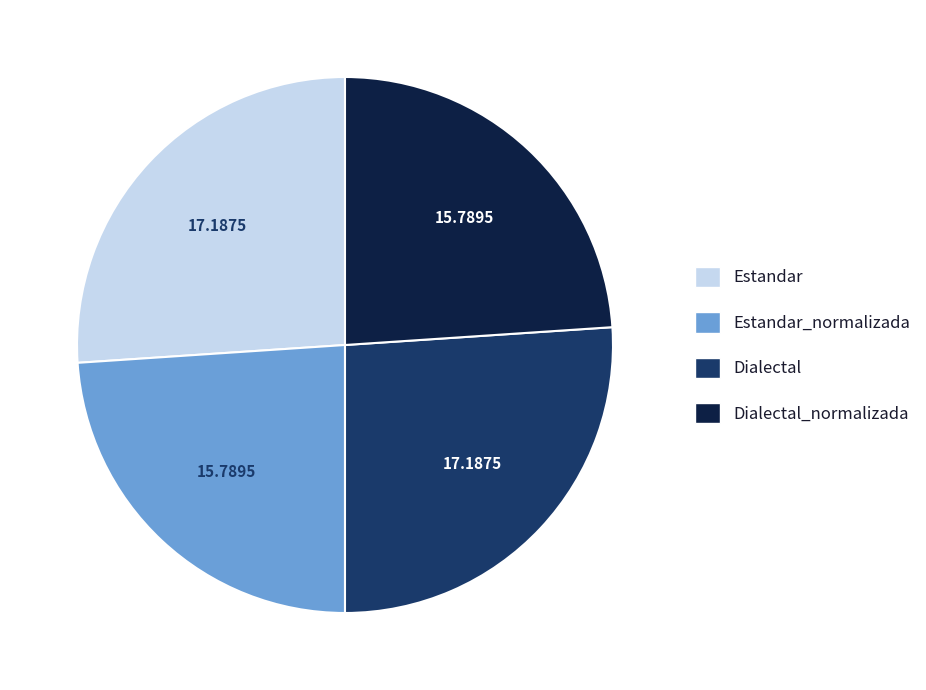

Is there any slice that represents more than half of the pie?

No